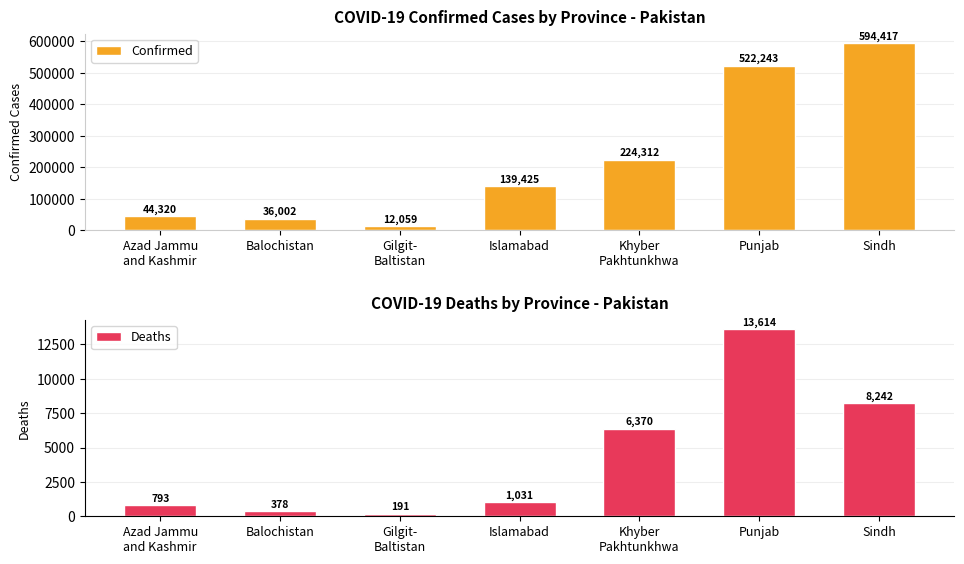

Is the value of Confirmed at Sindh greater than the value of Deaths at Sindh?

Yes